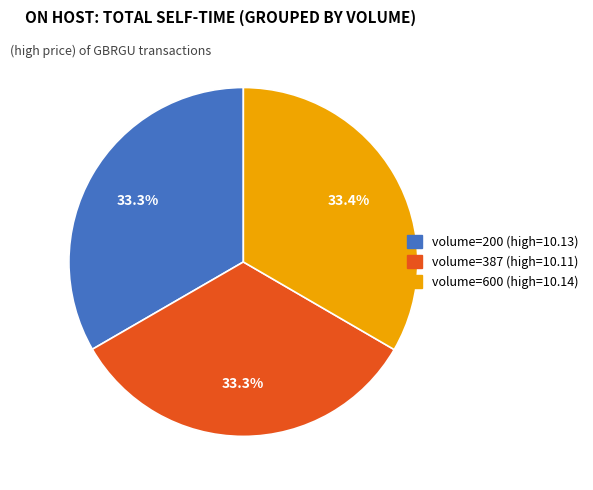

Is there any slice that represents more than half of the pie?

No